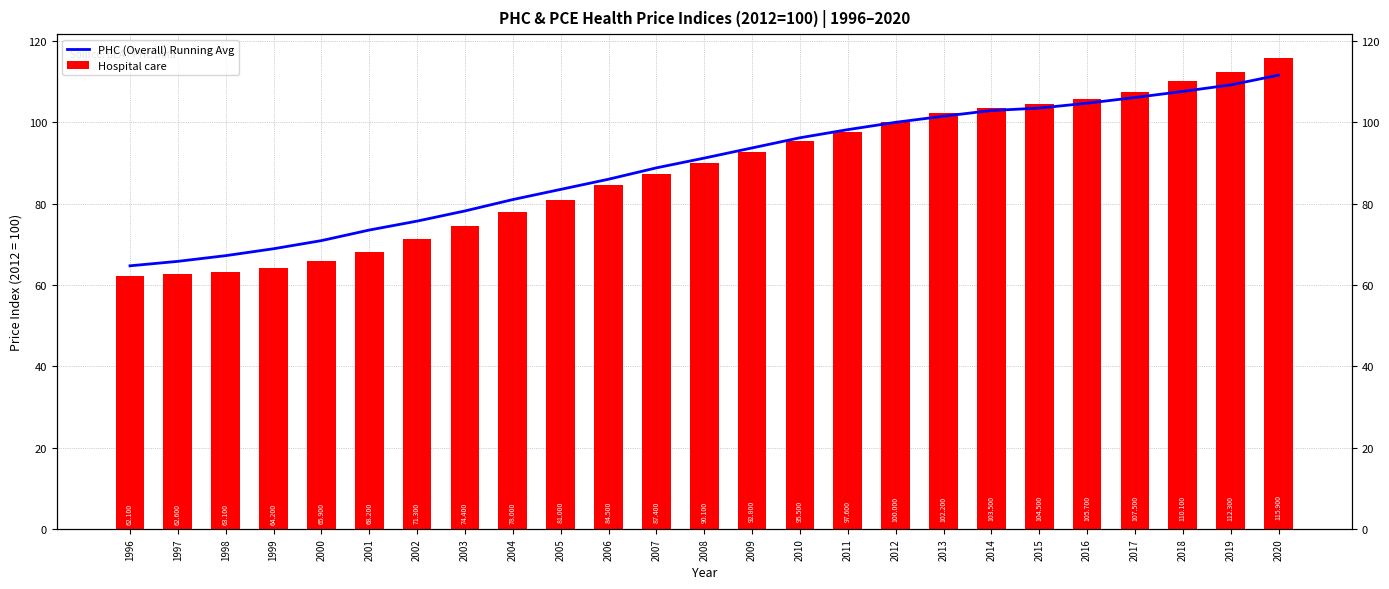

Which series has the largest total across all categories?

PHC (Overall) Running Avg